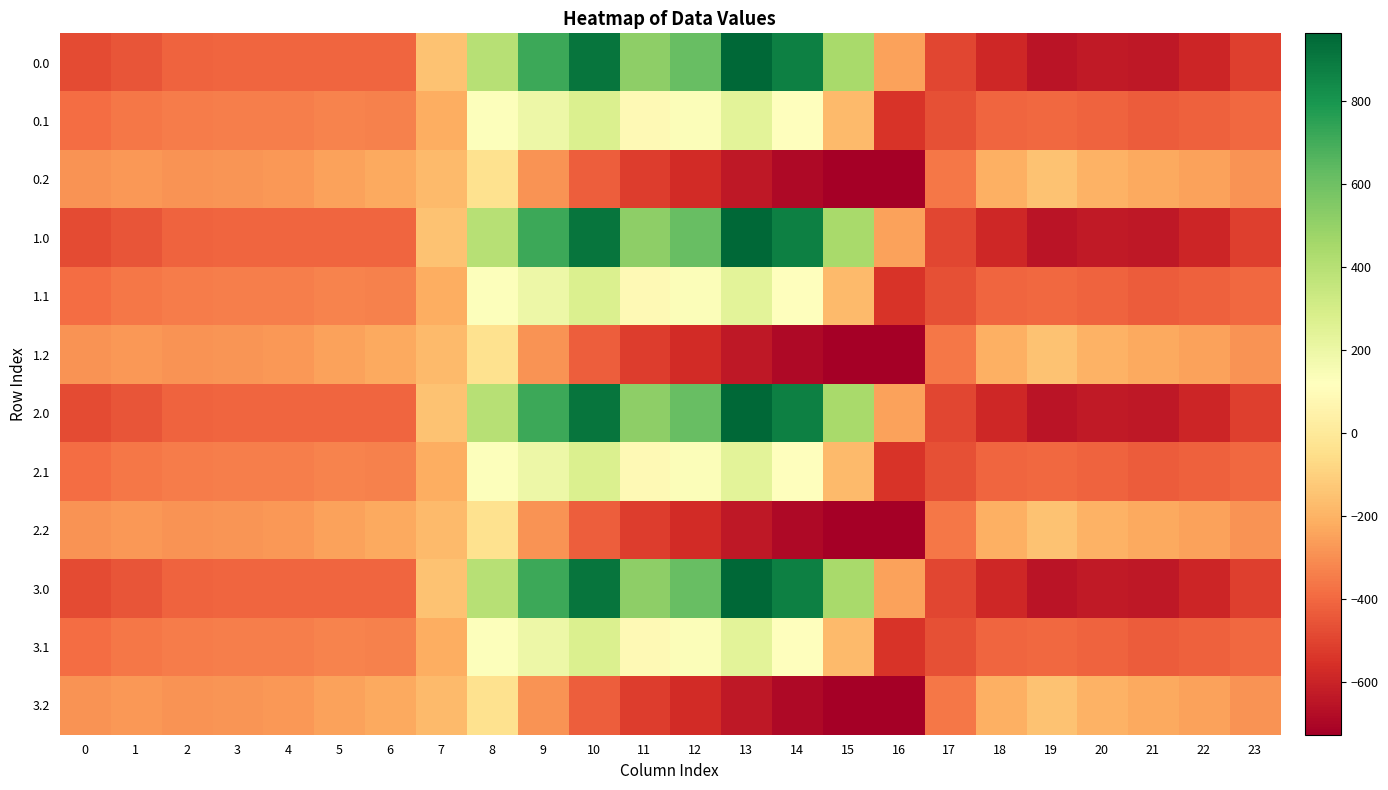

Reading right to left, transcribe all the data shown in this chart.

0.0: 23=-511.3	22=-592.3	21=-638.4	20=-629.9	19=-649.2	18=-586.7	17=-494.8	16=-250.9	15=443.0	14=870.3	13=962.7	12=619.4	11=516.0	10=916.2	9=716.9	8=395.3	7=-150.1	6=-408.0	5=-403.8	4=-404.9	3=-404.4	2=-410.3	1=-449.5	0=-482.0
0.1: 23=-399.4	22=-419.9	21=-432.4	20=-414.5	19=-400.2	18=-405.4	17=-466.6	16=-547.3	15=-173.1	14=113.7	13=241.5	12=134.6	11=87.0	10=274.1	9=191.1	8=125.2	7=-217.1	6=-332.2	5=-325.7	4=-339.6	3=-342.7	2=-347.9	1=-361.1	0=-384.6
0.2: 23=-287.5	22=-247.4	21=-226.4	20=-199.2	19=-151.0	18=-210.0	17=-362.4	16=-726.6	15=-725.8	14=-687.4	13=-640.4	12=-571.2	11=-520.6	10=-423.5	9=-288.5	8=-35.3	7=-176.6	6=-228.8	5=-245.0	4=-274.4	3=-281.0	2=-285.5	1=-272.7	0=-287.1
1.0: 23=-511.3	22=-592.3	21=-638.4	20=-629.9	19=-649.2	18=-586.7	17=-494.8	16=-250.9	15=443.0	14=870.3	13=962.7	12=619.4	11=516.0	10=916.2	9=716.9	8=395.3	7=-150.1	6=-408.0	5=-403.8	4=-404.9	3=-404.4	2=-410.3	1=-449.5	0=-482.0
1.1: 23=-399.4	22=-419.9	21=-432.4	20=-414.5	19=-400.2	18=-405.4	17=-466.6	16=-547.3	15=-173.1	14=113.7	13=241.5	12=134.6	11=87.0	10=274.1	9=191.1	8=125.2	7=-217.1	6=-332.2	5=-325.7	4=-339.6	3=-342.7	2=-347.9	1=-361.1	0=-384.6
1.2: 23=-287.5	22=-247.4	21=-226.4	20=-199.2	19=-151.0	18=-210.0	17=-362.4	16=-726.6	15=-725.8	14=-687.4	13=-640.4	12=-571.2	11=-520.6	10=-423.5	9=-288.5	8=-35.3	7=-176.6	6=-228.8	5=-245.0	4=-274.4	3=-281.0	2=-285.5	1=-272.7	0=-287.1
2.0: 23=-511.3	22=-592.3	21=-638.4	20=-629.9	19=-649.2	18=-586.7	17=-494.8	16=-250.9	15=443.0	14=870.3	13=962.7	12=619.4	11=516.0	10=916.2	9=716.9	8=395.3	7=-150.1	6=-408.0	5=-403.8	4=-404.9	3=-404.4	2=-410.3	1=-449.5	0=-482.0
2.1: 23=-399.4	22=-419.9	21=-432.4	20=-414.5	19=-400.2	18=-405.4	17=-466.6	16=-547.3	15=-173.1	14=113.7	13=241.5	12=134.6	11=87.0	10=274.1	9=191.1	8=125.2	7=-217.1	6=-332.2	5=-325.7	4=-339.6	3=-342.7	2=-347.9	1=-361.1	0=-384.6
2.2: 23=-287.5	22=-247.4	21=-226.4	20=-199.2	19=-151.0	18=-210.0	17=-362.4	16=-726.6	15=-725.8	14=-687.4	13=-640.4	12=-571.2	11=-520.6	10=-423.5	9=-288.5	8=-35.3	7=-176.6	6=-228.8	5=-245.0	4=-274.4	3=-281.0	2=-285.5	1=-272.7	0=-287.1
3.0: 23=-511.3	22=-592.3	21=-638.4	20=-629.9	19=-649.2	18=-586.7	17=-494.8	16=-250.9	15=443.0	14=870.3	13=962.7	12=619.4	11=516.0	10=916.2	9=716.9	8=395.3	7=-150.1	6=-408.0	5=-403.8	4=-404.9	3=-404.4	2=-410.3	1=-449.5	0=-482.0
3.1: 23=-399.4	22=-419.9	21=-432.4	20=-414.5	19=-400.2	18=-405.4	17=-466.6	16=-547.3	15=-173.1	14=113.7	13=241.5	12=134.6	11=87.0	10=274.1	9=191.1	8=125.2	7=-217.1	6=-332.2	5=-325.7	4=-339.6	3=-342.7	2=-347.9	1=-361.1	0=-384.6
3.2: 23=-287.5	22=-247.4	21=-226.4	20=-199.2	19=-151.0	18=-210.0	17=-362.4	16=-726.6	15=-725.8	14=-687.4	13=-640.4	12=-571.2	11=-520.6	10=-423.5	9=-288.5	8=-35.3	7=-176.6	6=-228.8	5=-245.0	4=-274.4	3=-281.0	2=-285.5	1=-272.7	0=-287.1